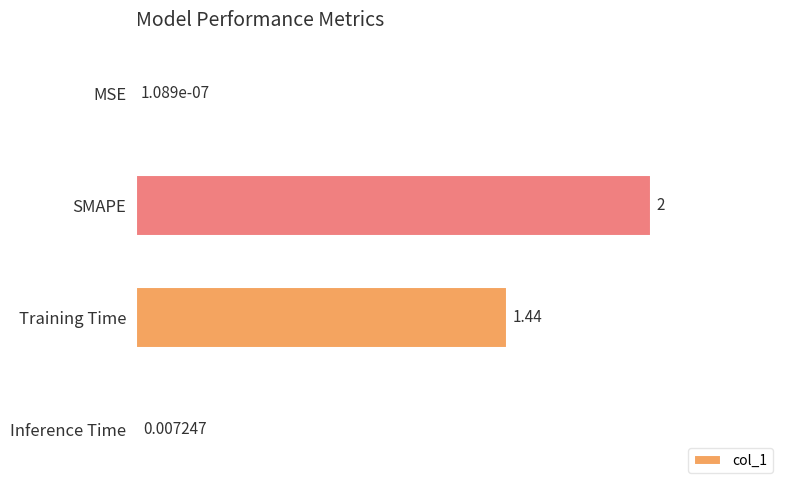

At which label is the value closest to 1?

Training Time